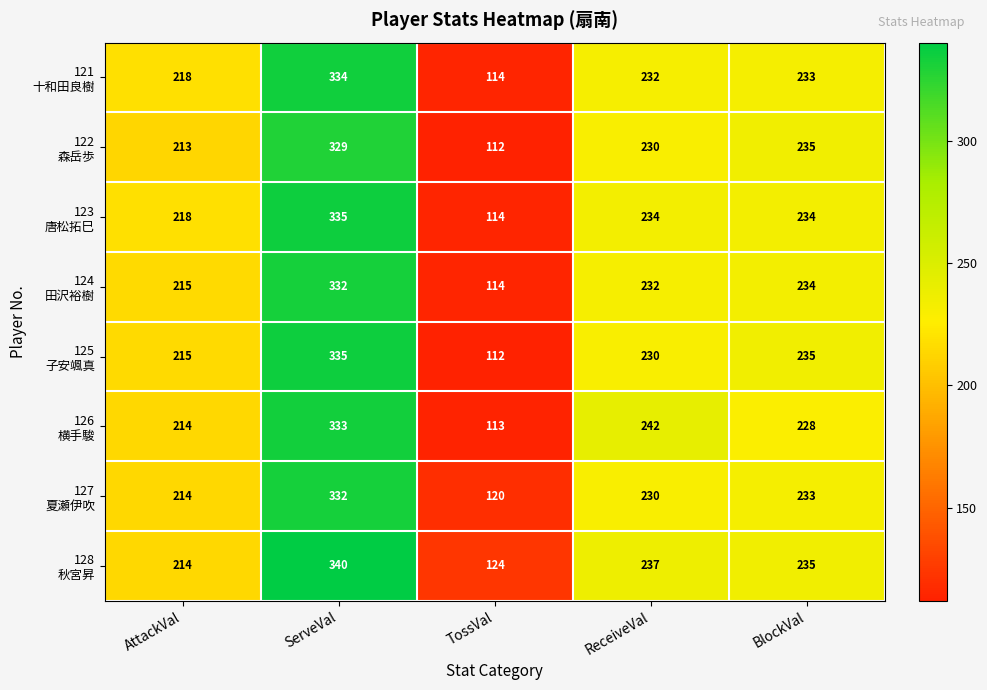

At how many categories does at least one series exceed 166?

4